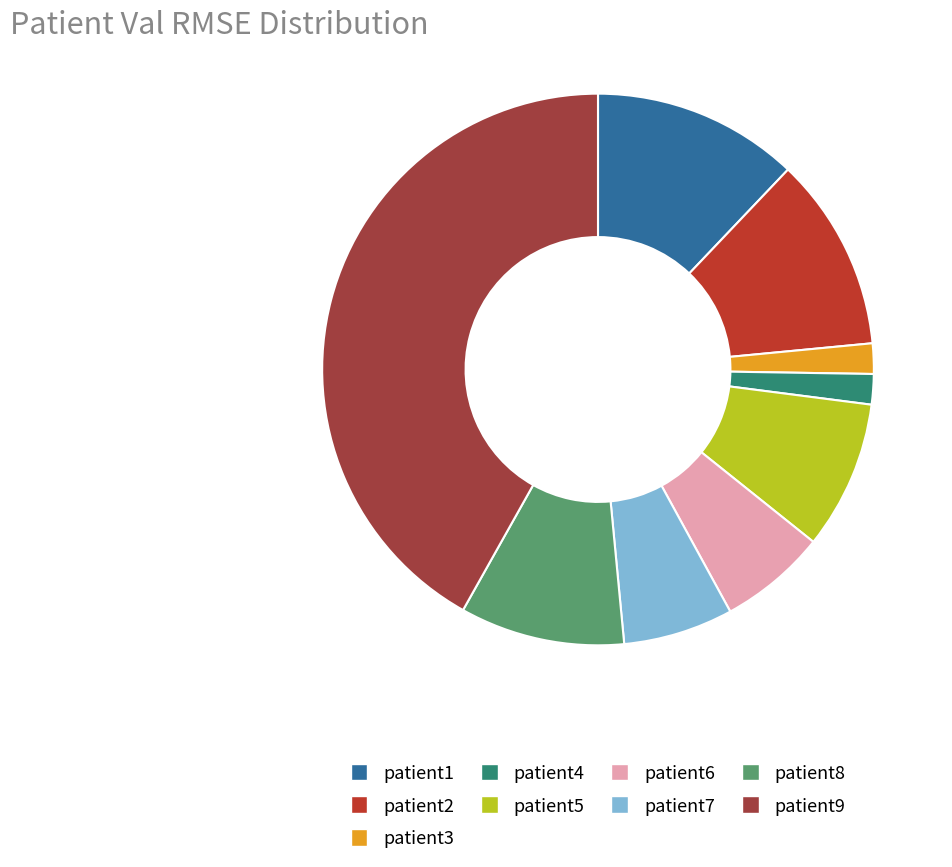

To the nearest percent, what percentage of the pie is patient2?

11%